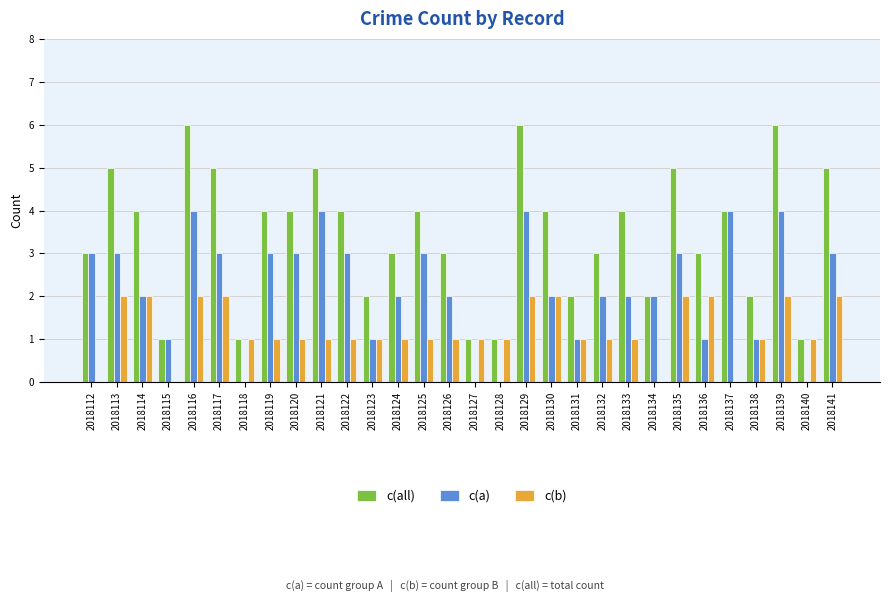

What is the sum of the c(a) values at 2018124 and 2018122?

5